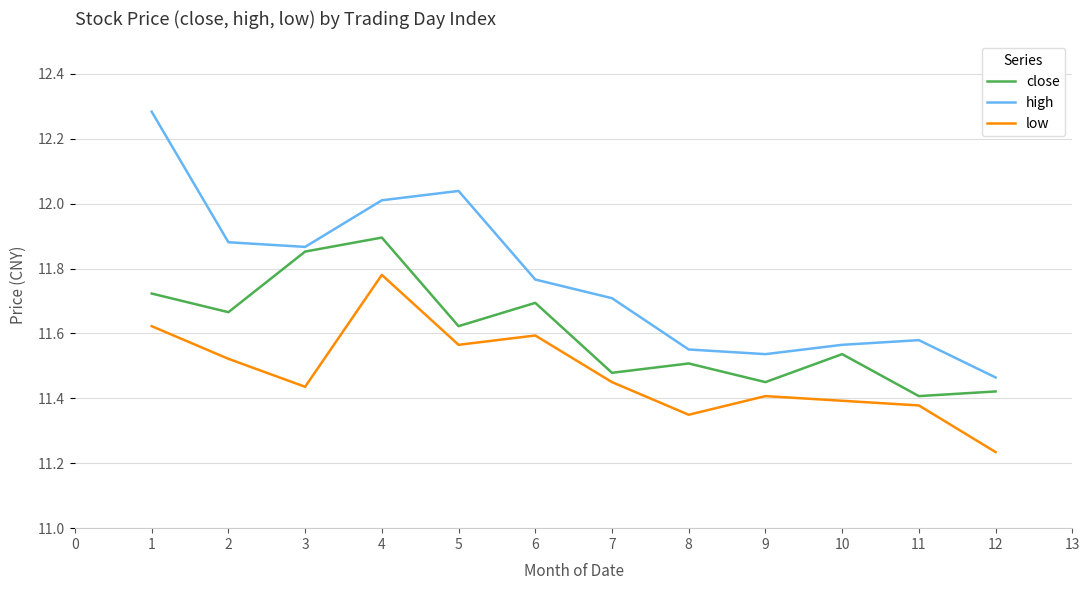

Which series has the largest total across all categories?

high